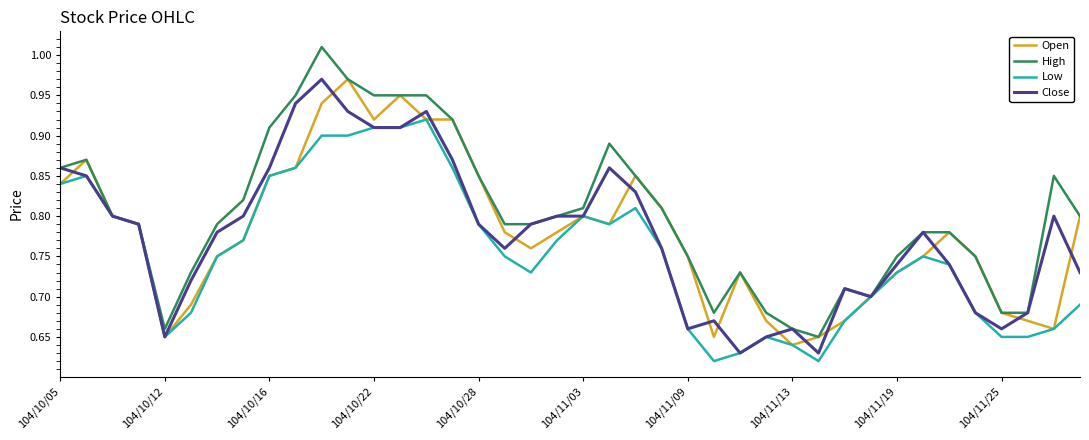

Which series has the largest total across all categories?

High